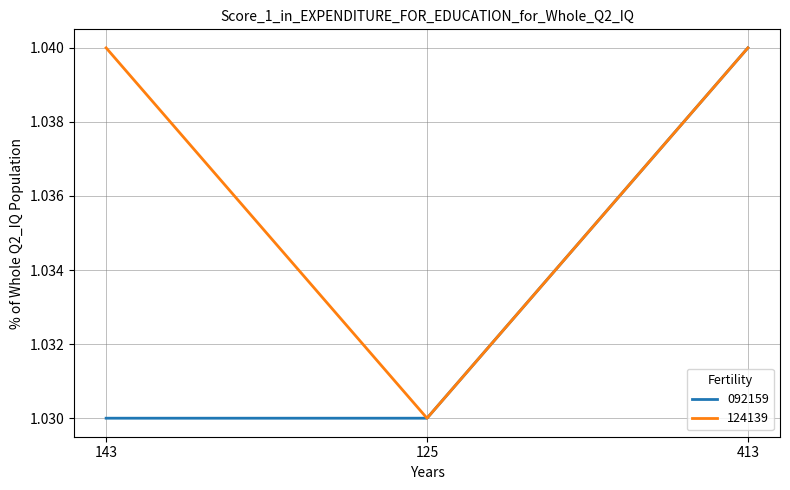

Where is 124139 nearest to the value 1?

125